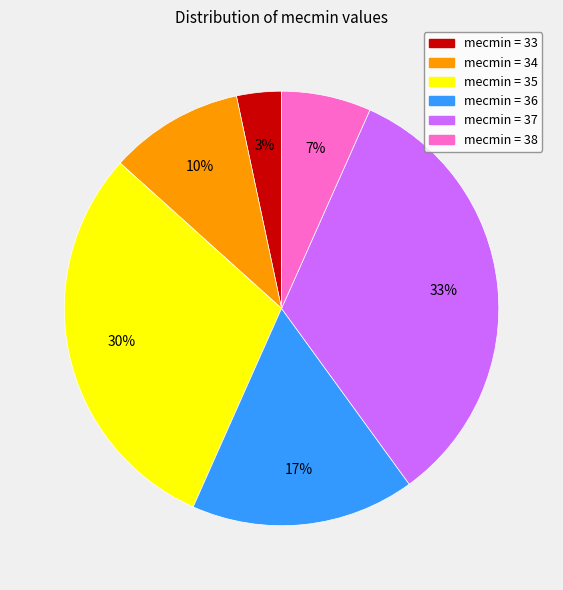

Between mecmin = 38 and mecmin = 36, which is larger?

mecmin = 36